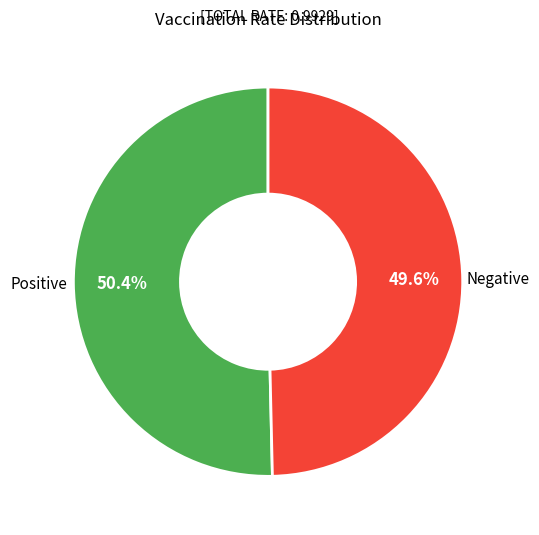

How many segments does this pie chart have?

2